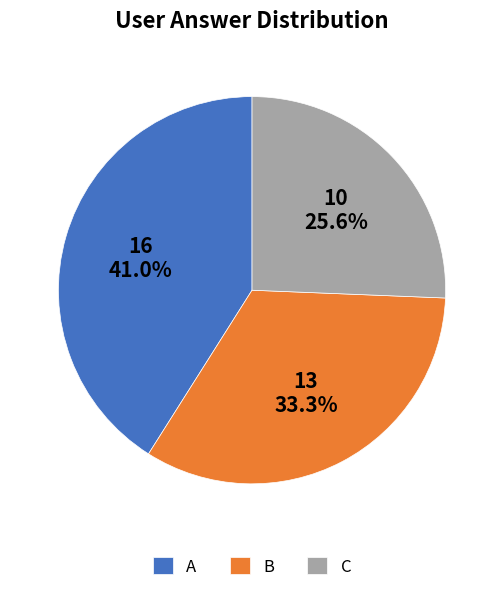

Is there a majority slice in this chart?

No